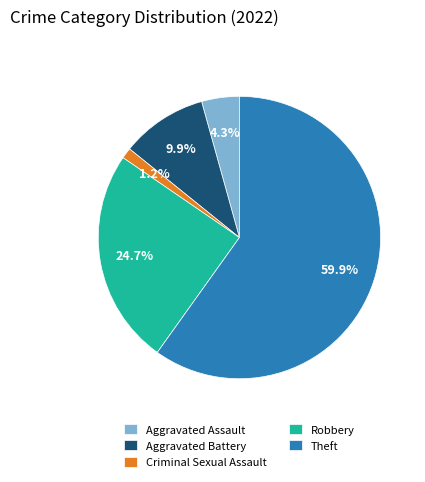

Count the number of slices in the pie.

5